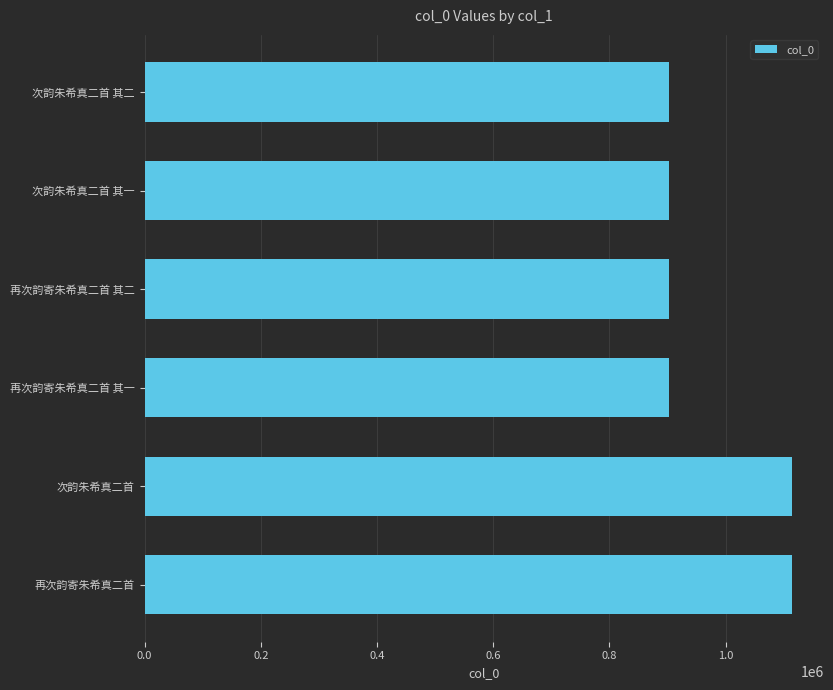

What is the difference between the maximum and minimum values?

211373